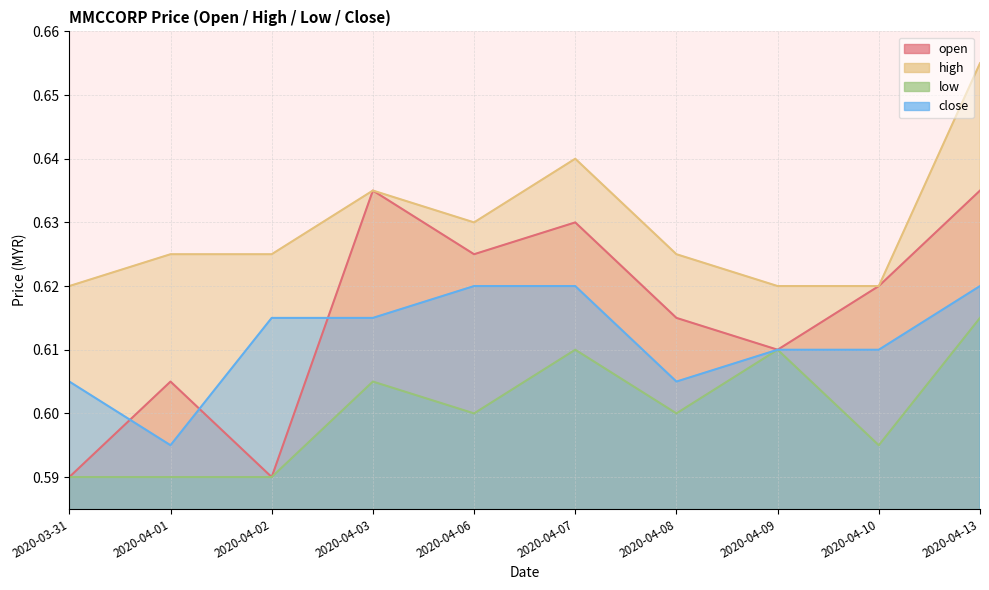

List the labels in order of high value, largest first.

2020-04-13, 2020-04-07, 2020-04-03, 2020-04-06, 2020-04-01, 2020-04-02, 2020-04-08, 2020-03-31, 2020-04-09, 2020-04-10